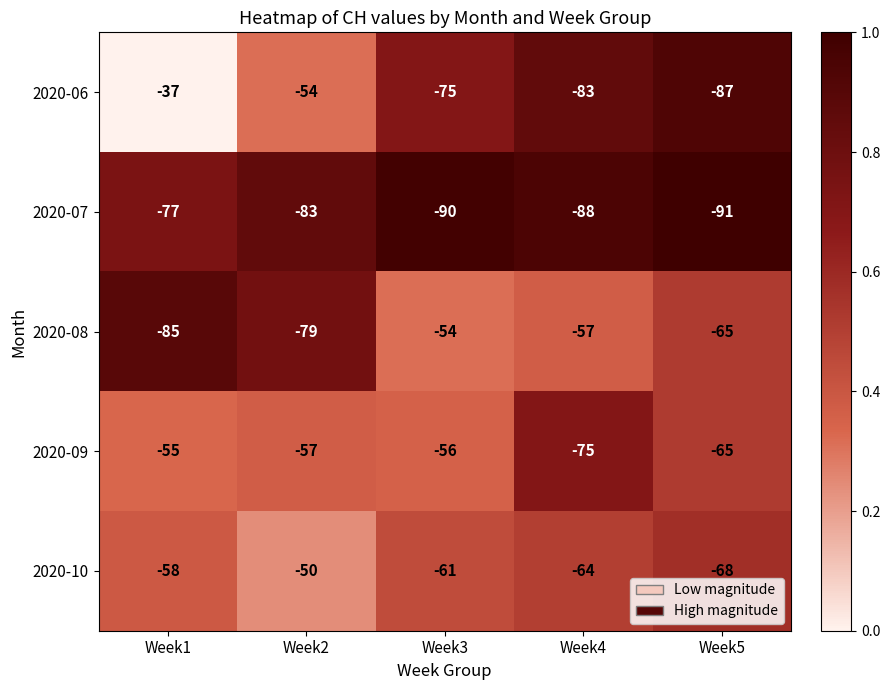

What value does the 2020-06 series have at Week5, to the nearest 5?

-85